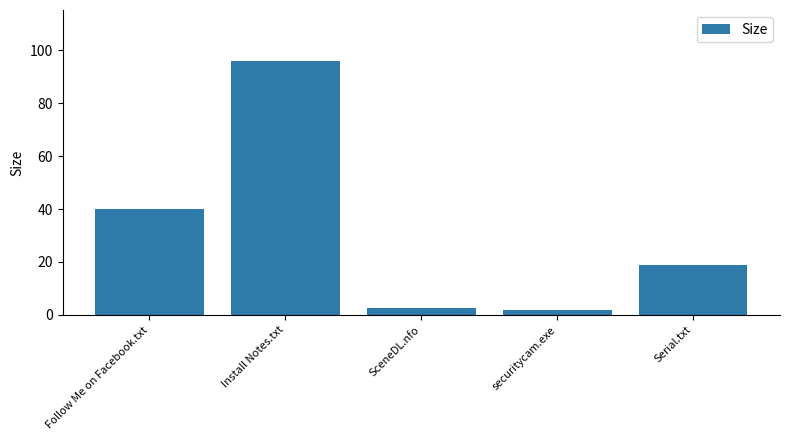

Between Install Notes.txt and securitycam.exe, which is larger?

Install Notes.txt